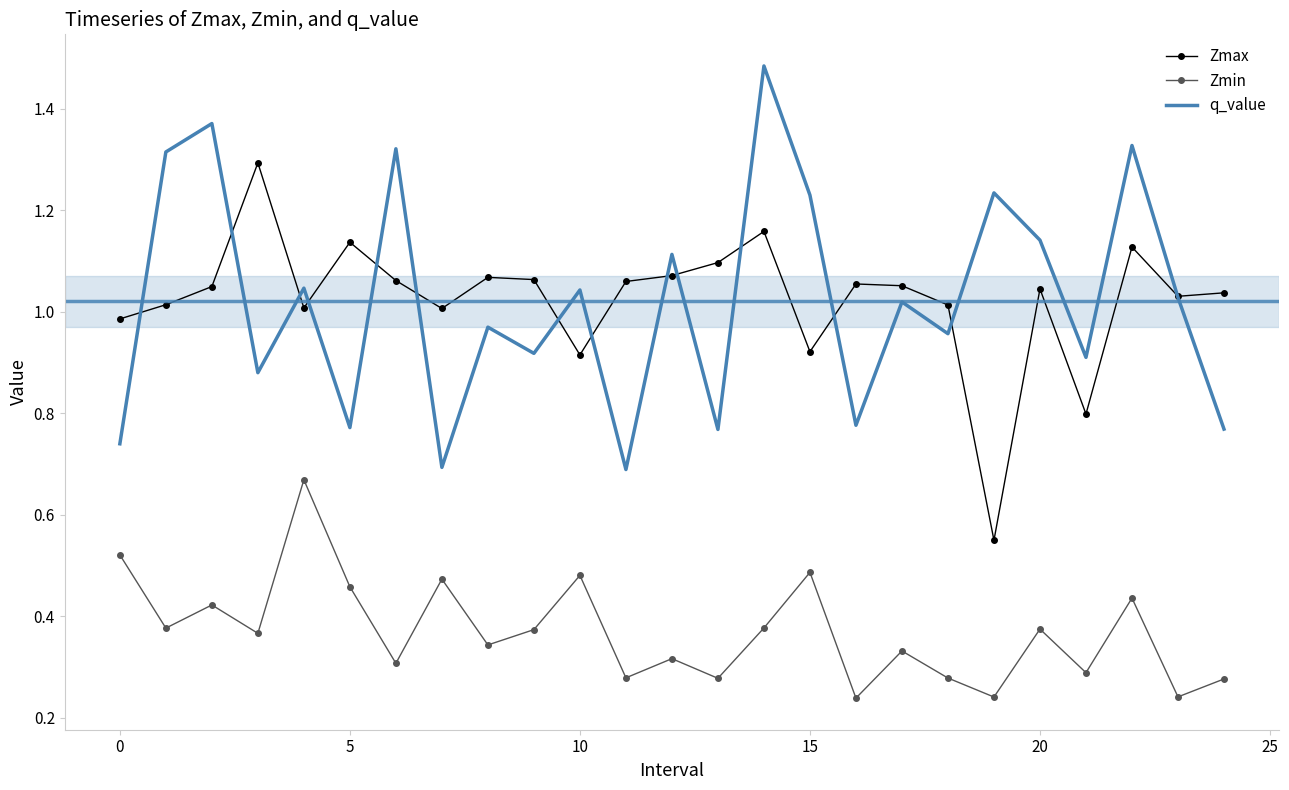

True or false: Zmin and q_value intersect in this chart.

False